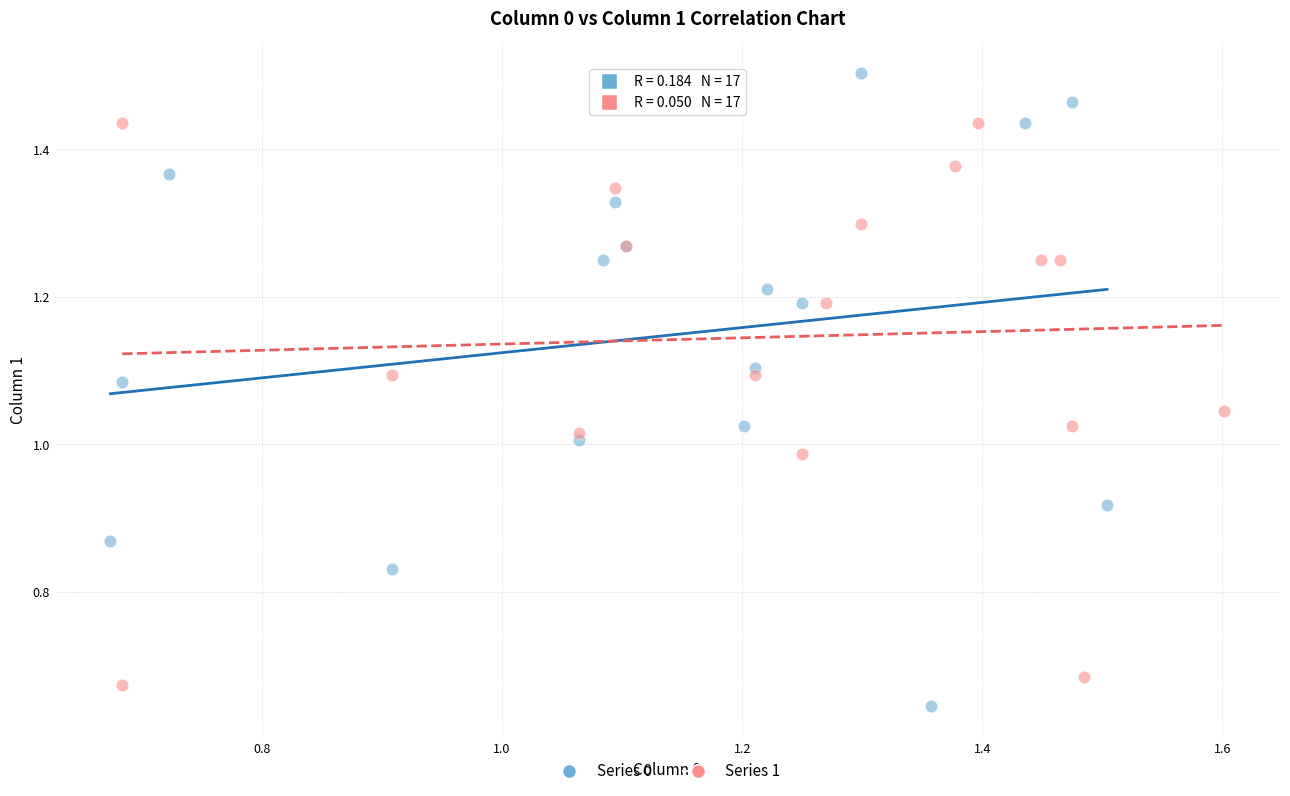

Which series has the largest Y range (max minus min)?

Series 0